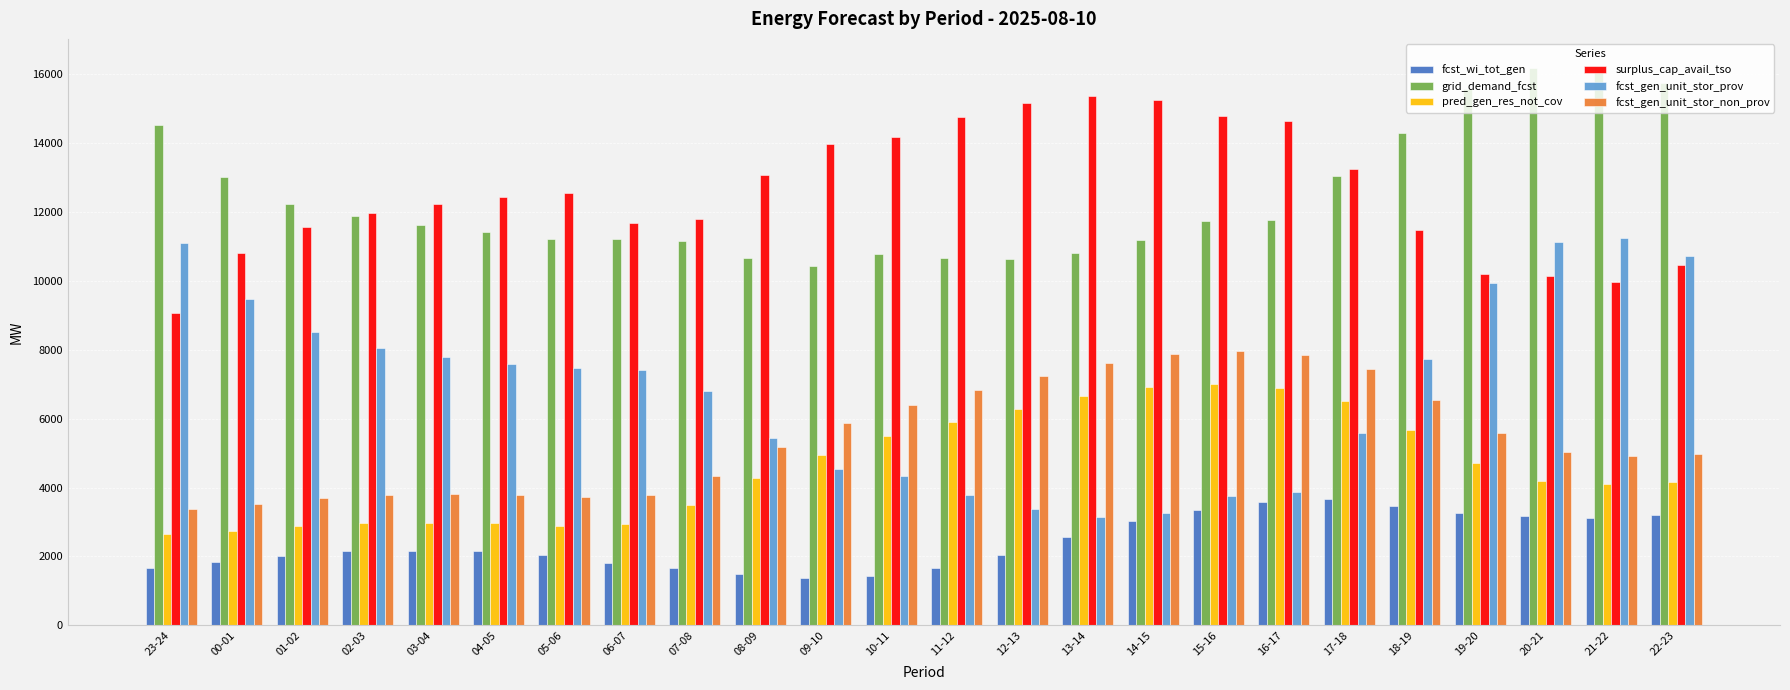

What is the sum of all pred_gen_res_not_cov values?

110193